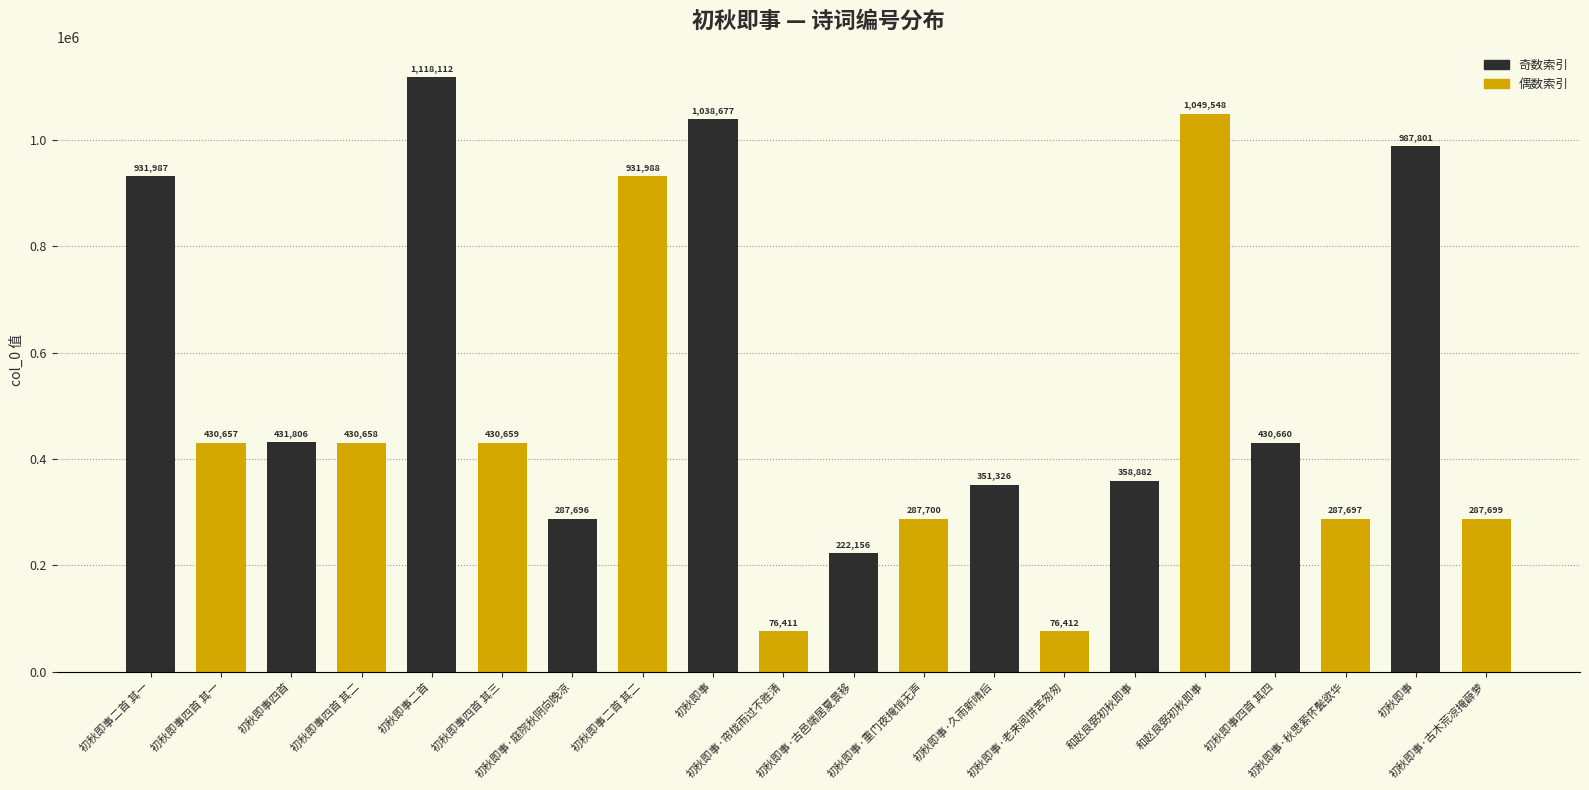

How many data points does each series have?

20